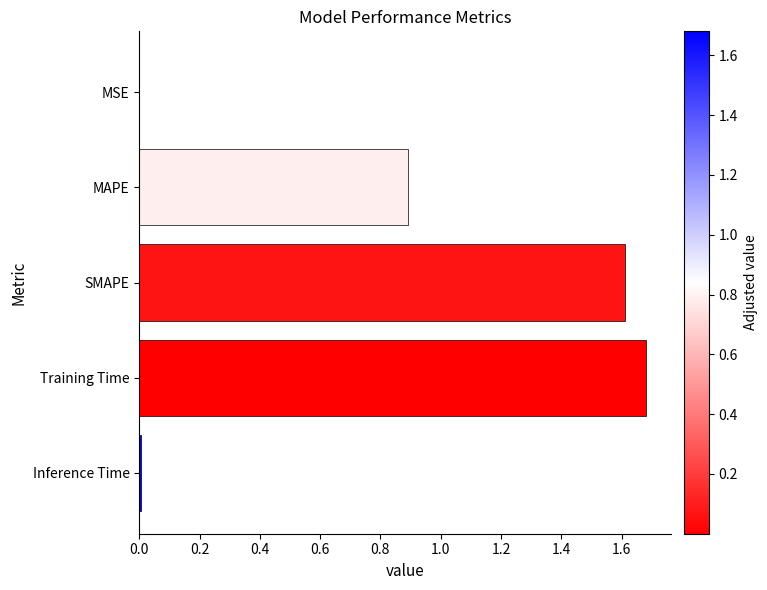

What is the approximate value at MAPE?

0.9